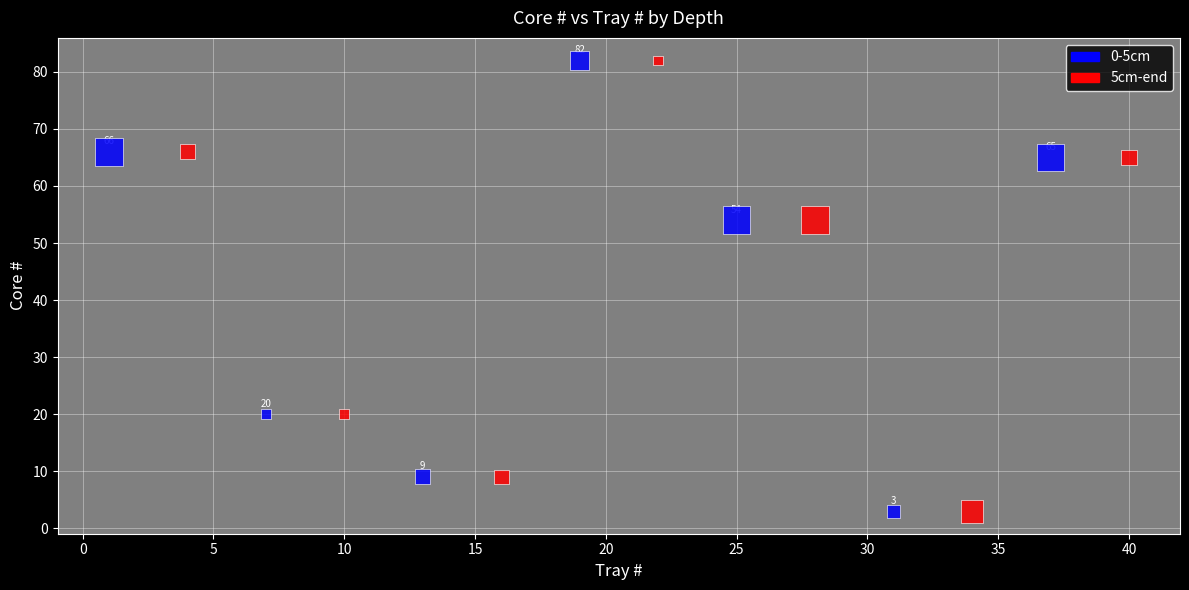

What are all the series names shown in the legend?

0-5cm, 5cm-end